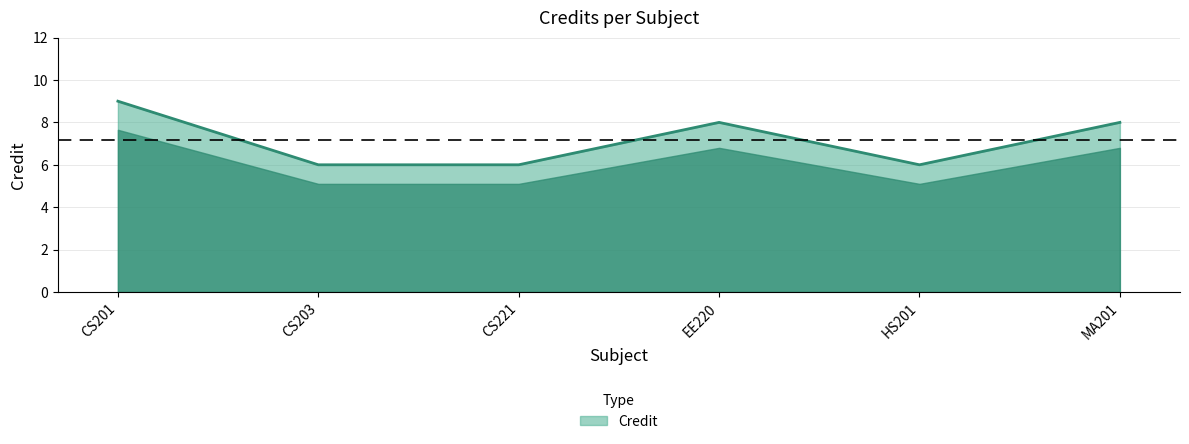

True or false: the data shows 2 at CS221.

False